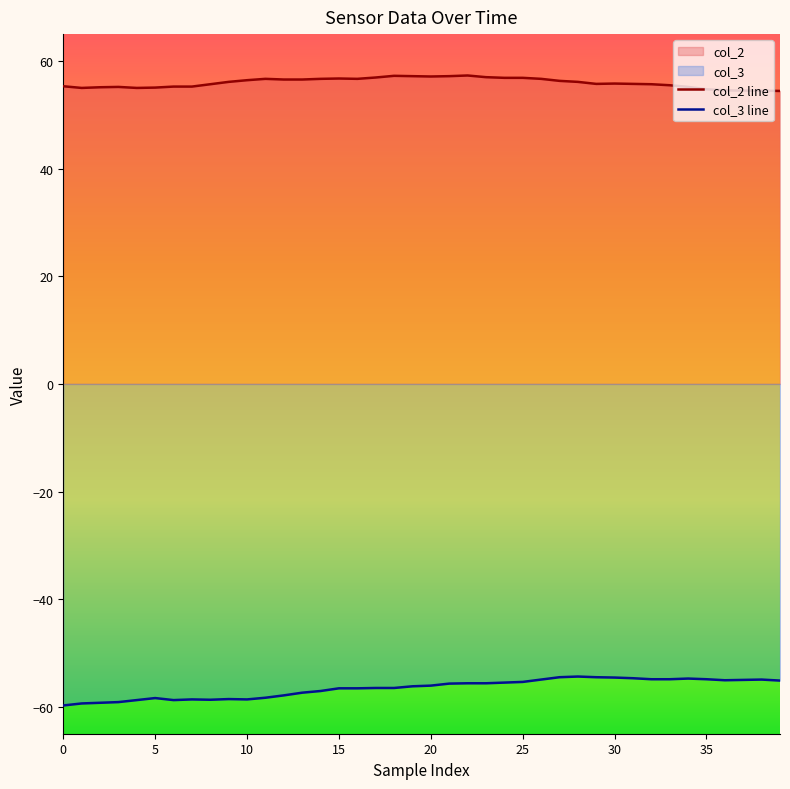

Is the value of col_2 at 17 greater than the value of col_3 at 29?

Yes